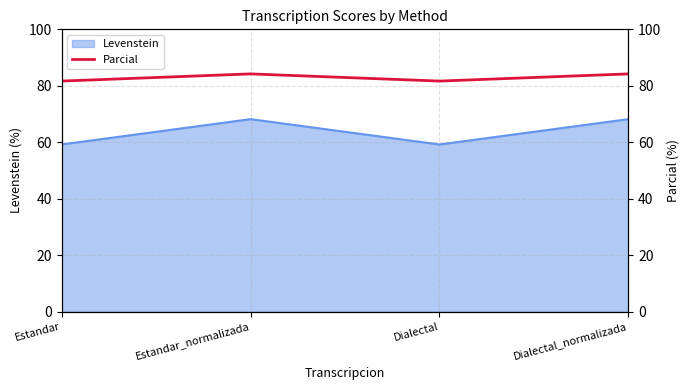

What position from the right is Estandar?

4